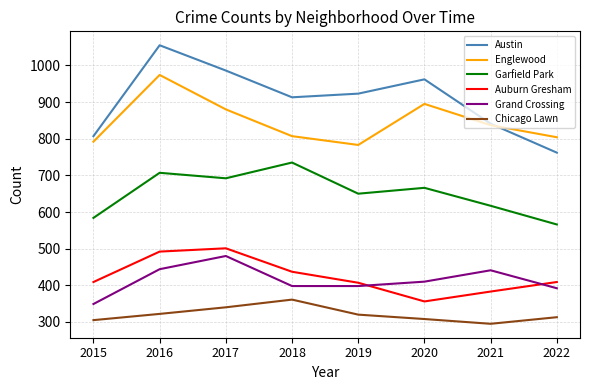

What is the total value across all series at 2019?

3481